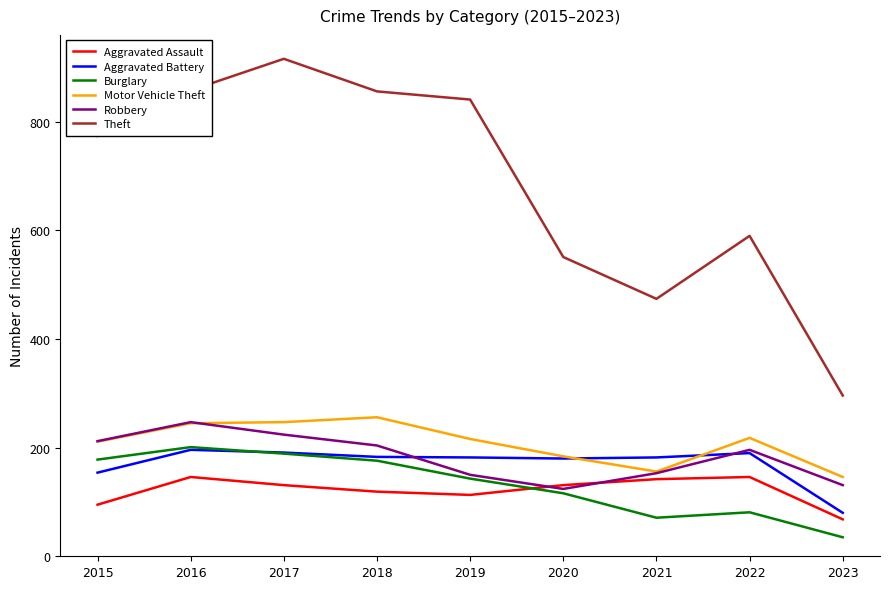

What is the approximate value of Aggravated Battery at 2022, to the nearest 10?

190